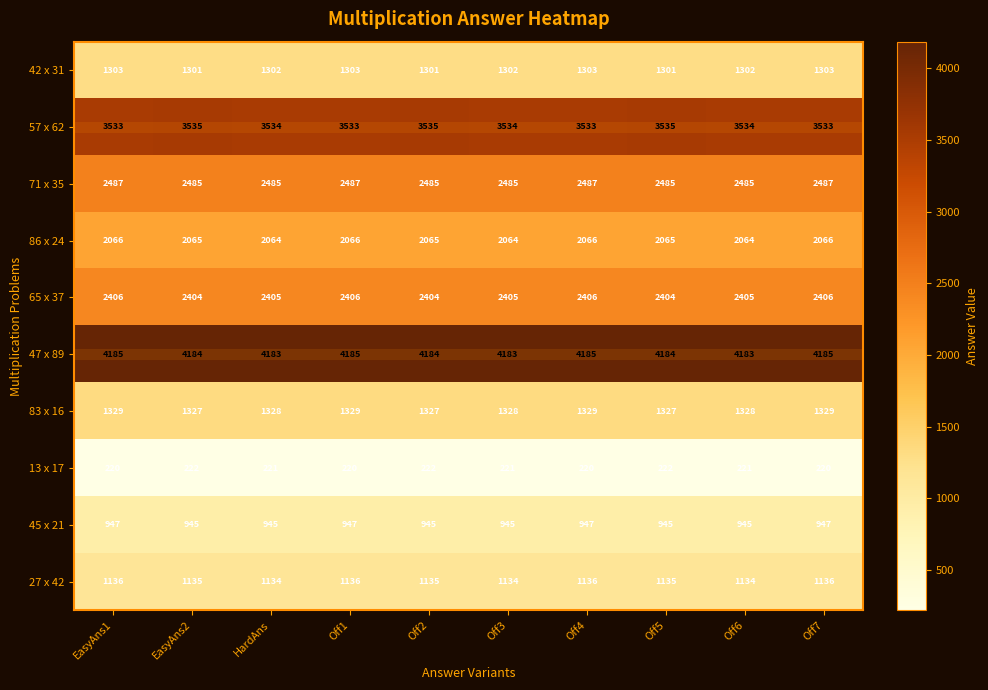

What is the difference between the highest and lowest values at EasyAns1?

3965